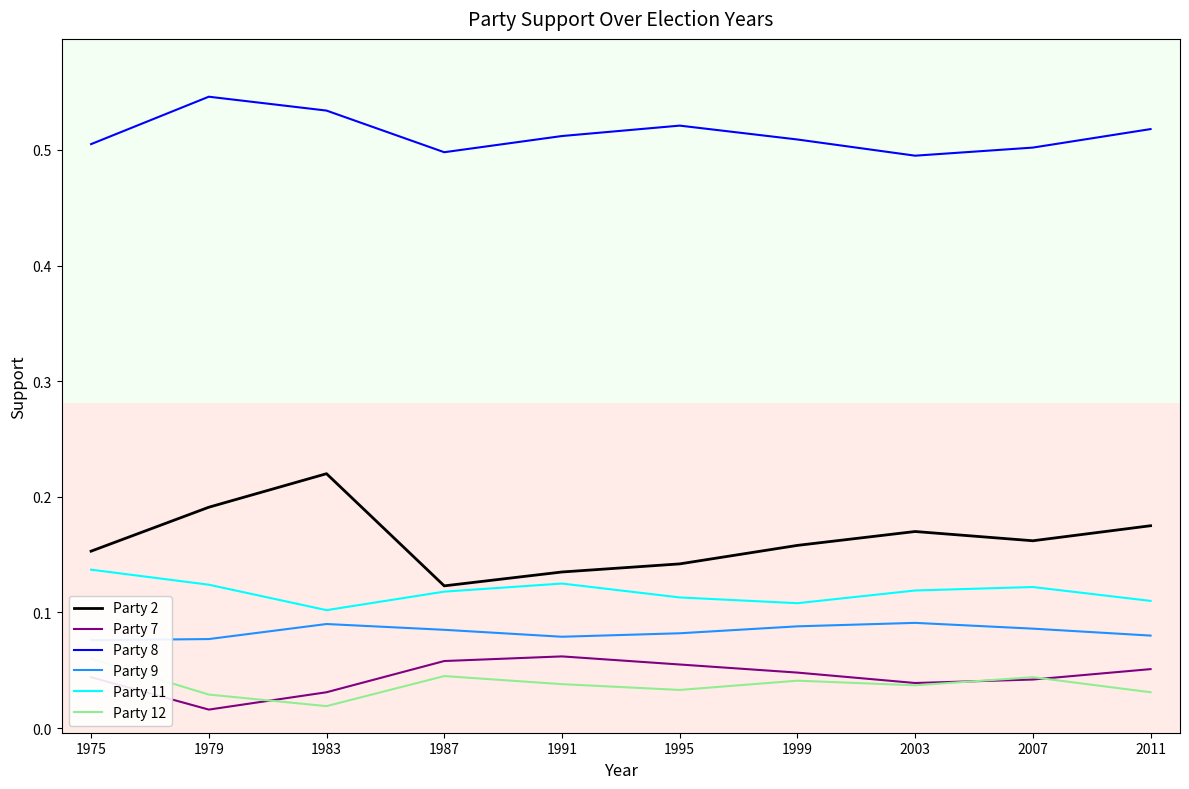

Reading left to right, extract all data points from this chart.

Party 2: 1975=0.2	1979=0.2	1983=0.2	1987=0.1	1991=0.1	1995=0.1	1999=0.2	2003=0.2	2007=0.2	2011=0.2
Party 7: 1975=0.0	1979=0.0	1983=0.0	1987=0.1	1991=0.1	1995=0.1	1999=0.0	2003=0.0	2007=0.0	2011=0.1
Party 8: 1975=0.5	1979=0.5	1983=0.5	1987=0.5	1991=0.5	1995=0.5	1999=0.5	2003=0.5	2007=0.5	2011=0.5
Party 9: 1975=0.1	1979=0.1	1983=0.1	1987=0.1	1991=0.1	1995=0.1	1999=0.1	2003=0.1	2007=0.1	2011=0.1
Party 11: 1975=0.1	1979=0.1	1983=0.1	1987=0.1	1991=0.1	1995=0.1	1999=0.1	2003=0.1	2007=0.1	2011=0.1
Party 12: 1975=0.1	1979=0.0	1983=0.0	1987=0.0	1991=0.0	1995=0.0	1999=0.0	2003=0.0	2007=0.0	2011=0.0